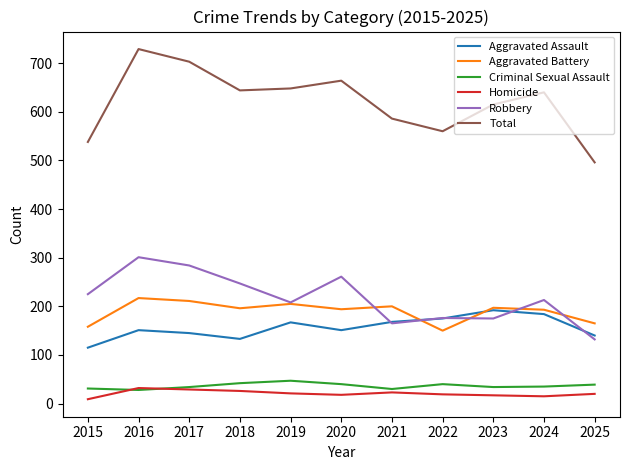

At which category is the sum across all series the highest?

2016